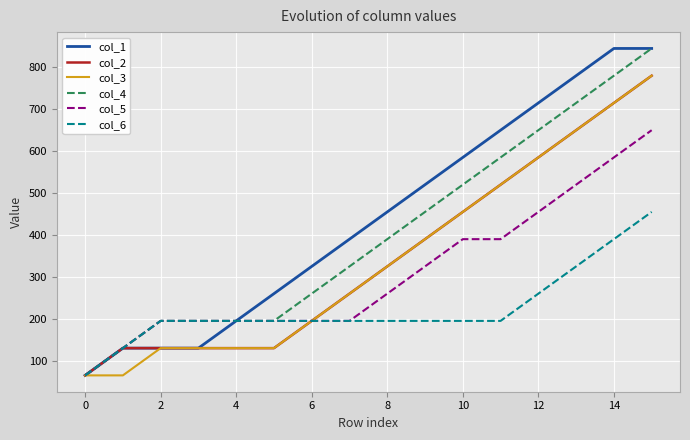

What is the lowest value of the col_6 series?

65